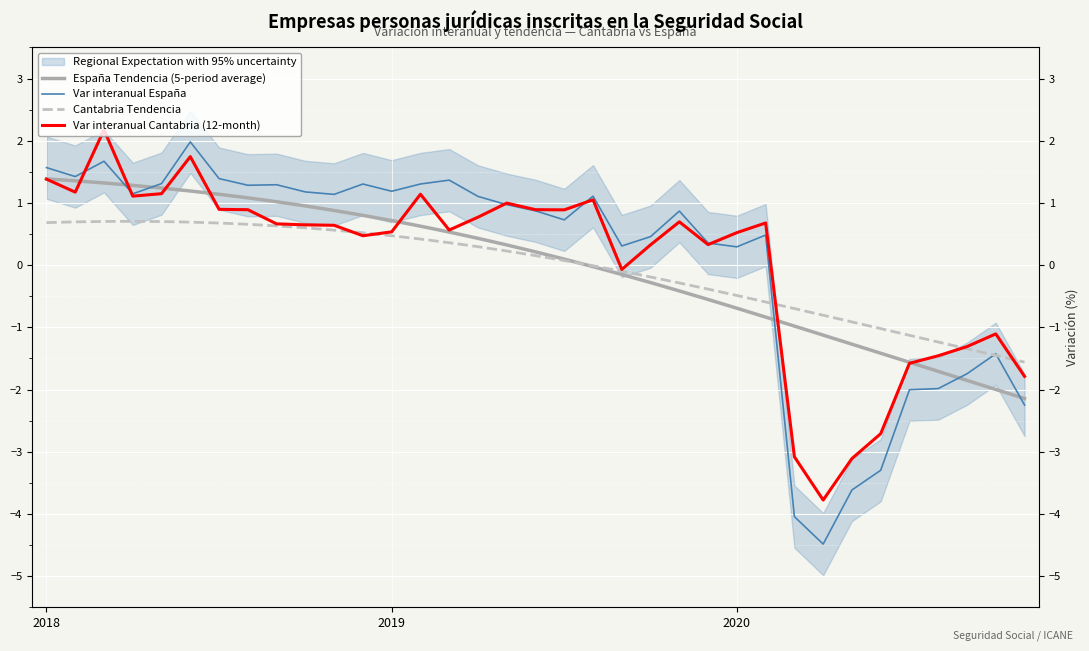

The value of Var interanual España at 6 is 0.9. True or false?

False